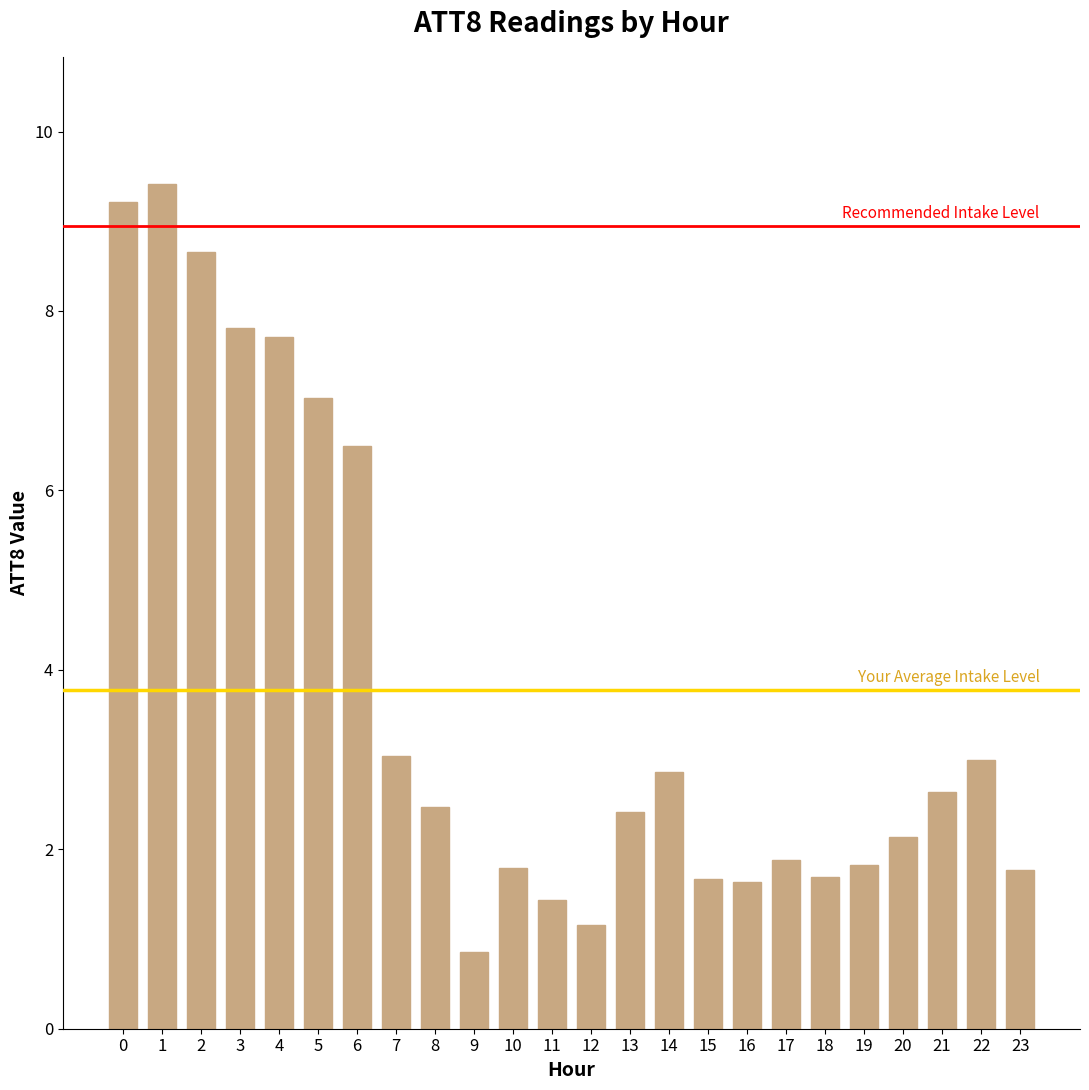

At which category does the chart reach its minimum across all series?

9